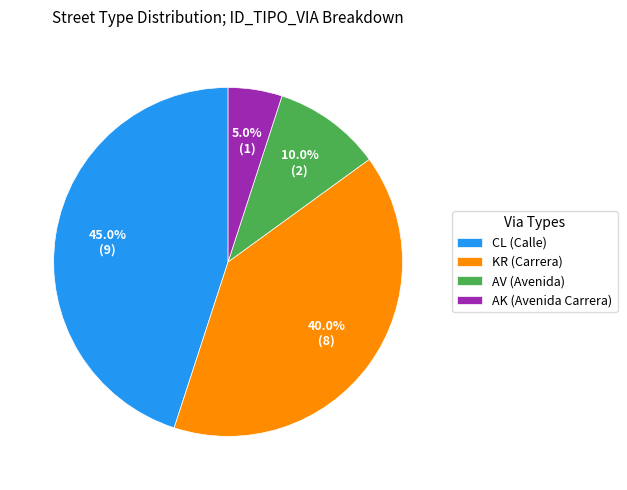

The CL slice represents 37% of the pie. True or false?

False